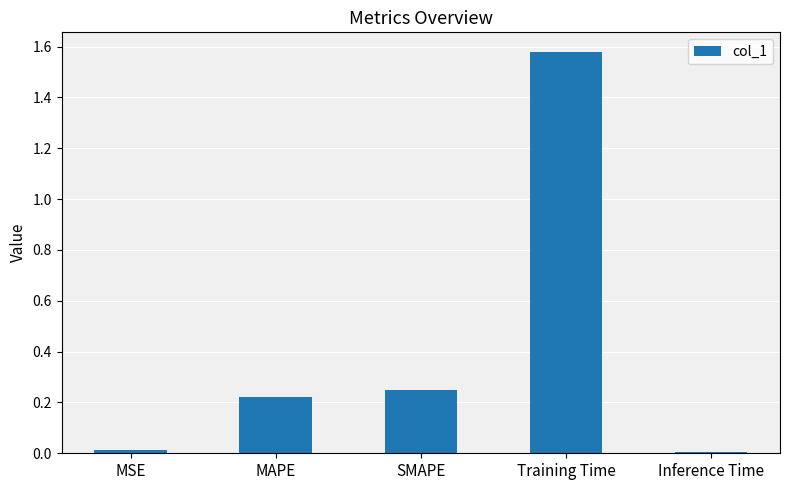

Is it true that the value at Training Time is 2.3?

False